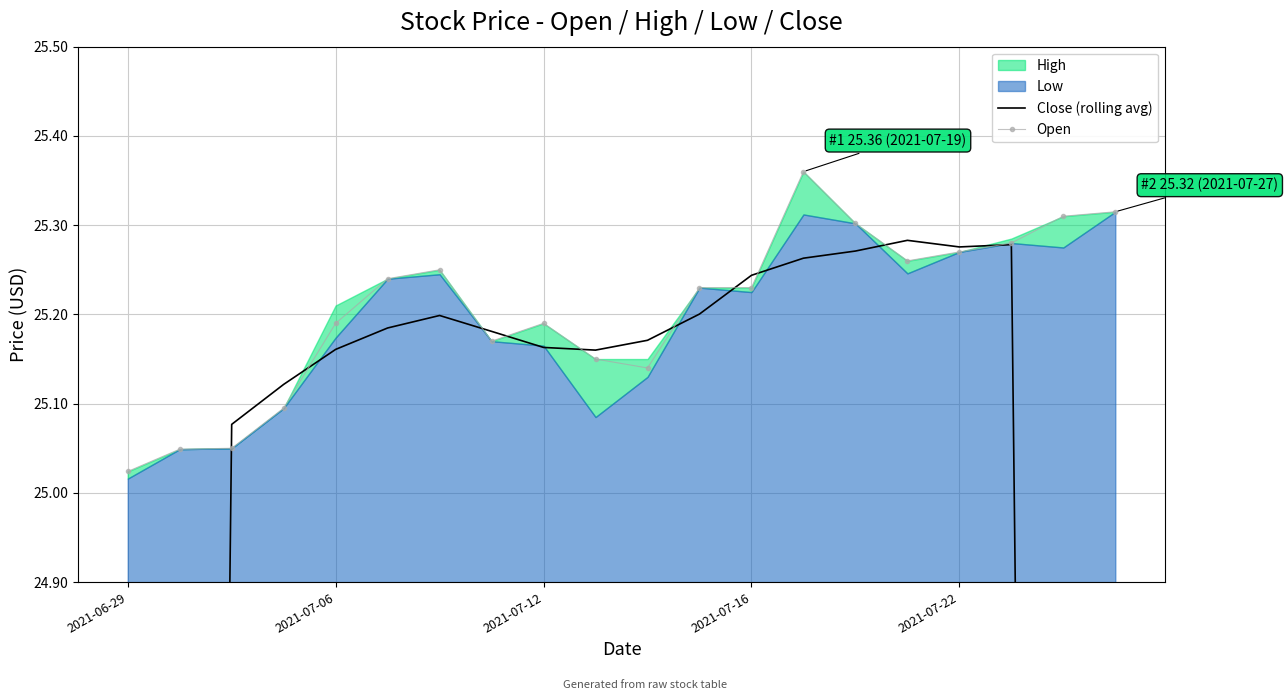

At which label does Open reach its minimum?

2021-06-29